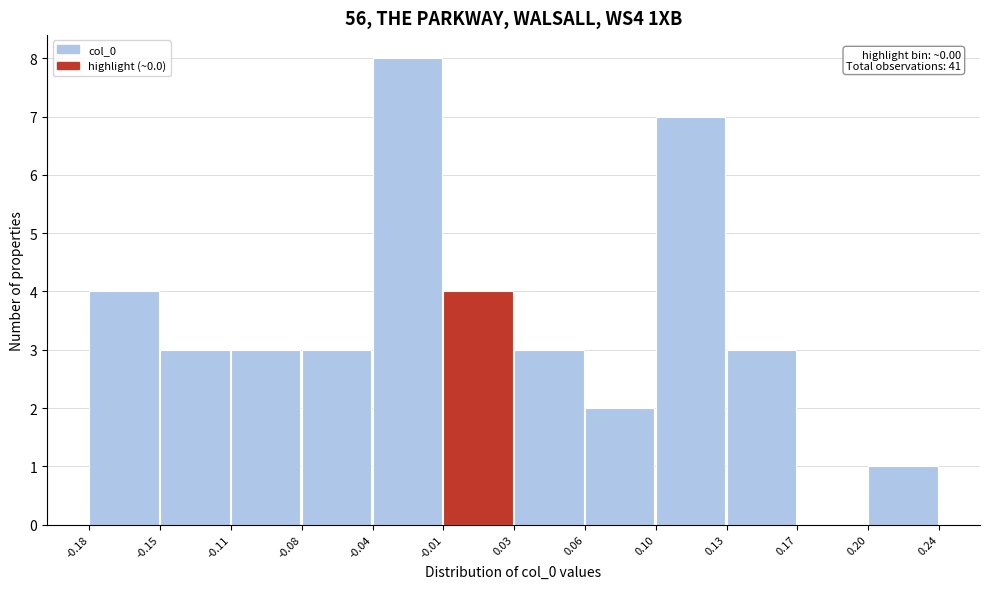

Reading left to right, list all the values displayed in this chart.

-0.18=4	-0.15=3	-0.11=3	-0.08=3	-0.04=8	-0.01=4	0.03=3	0.06=2	0.10=7	0.13=3	0.17=0	0.20=1